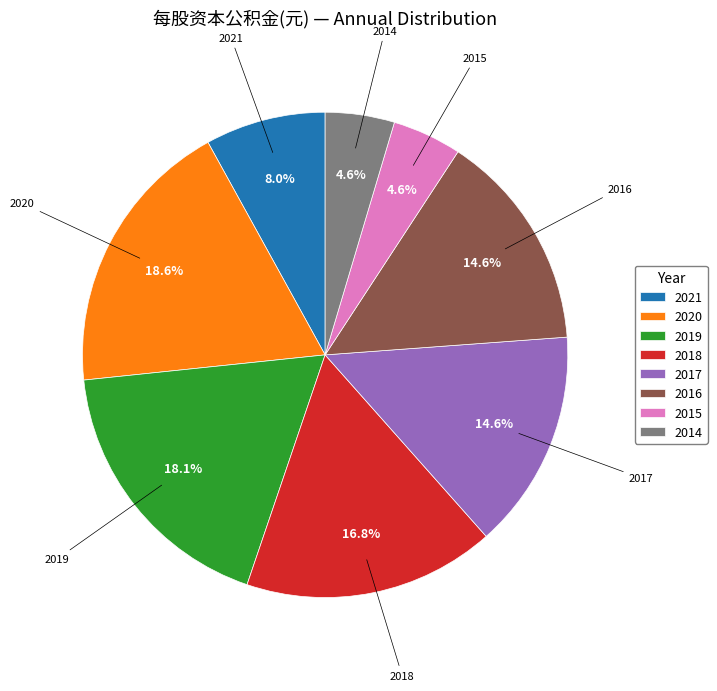

Does 2014 represent more than half of the total?

No